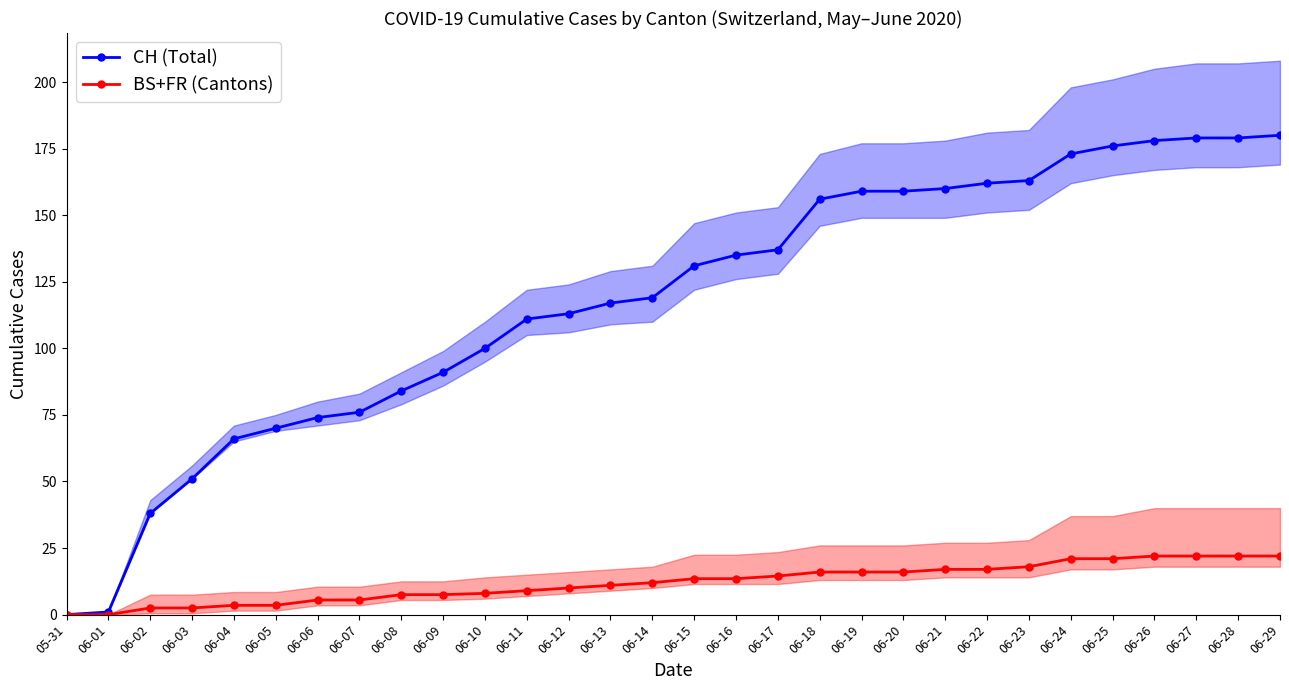

How many values in the BS+FR (Cantons) series are below 13?

15